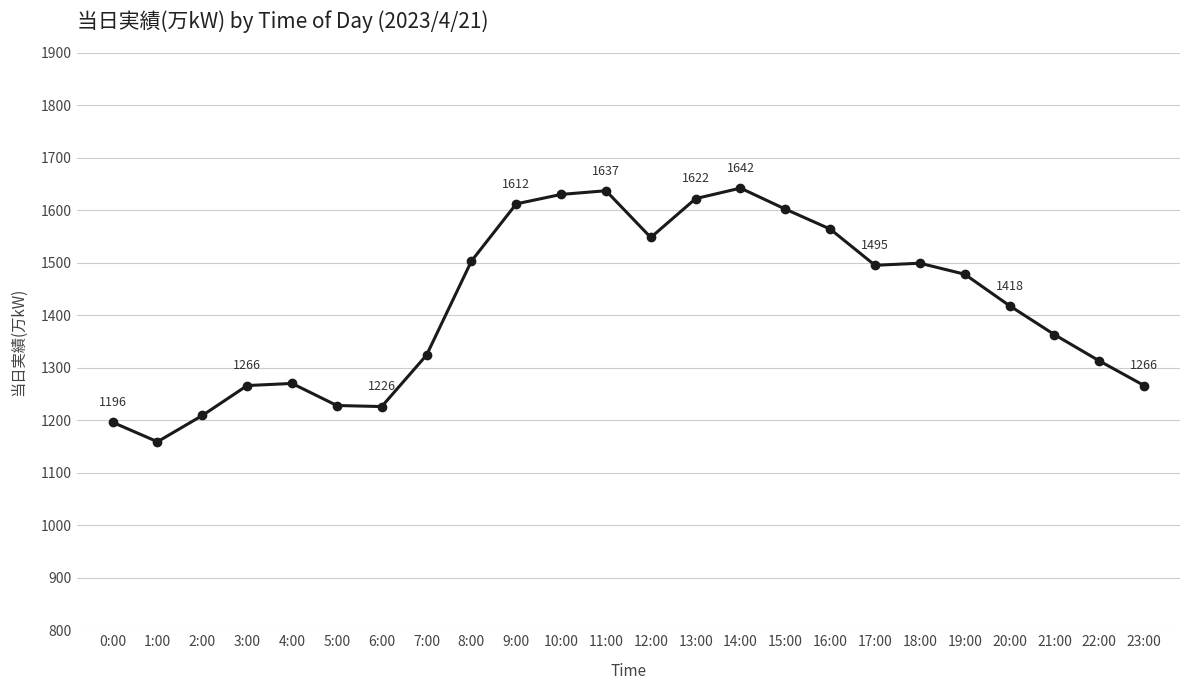

What is the minimum value shown in the chart?

1159